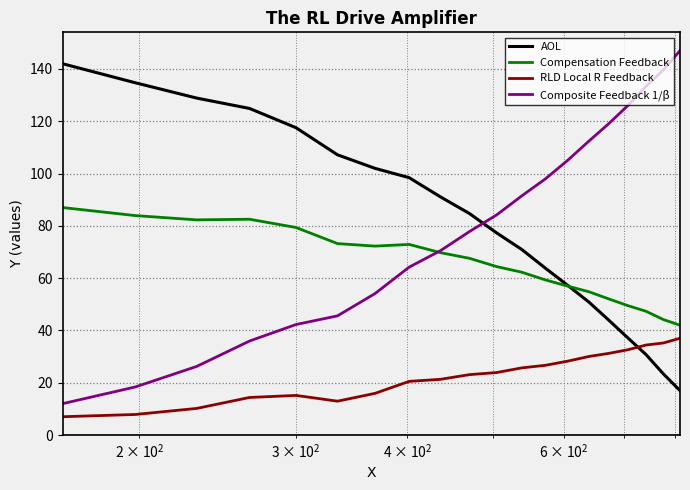

What is the maximum value for RLD Local R Feedback?

37.0